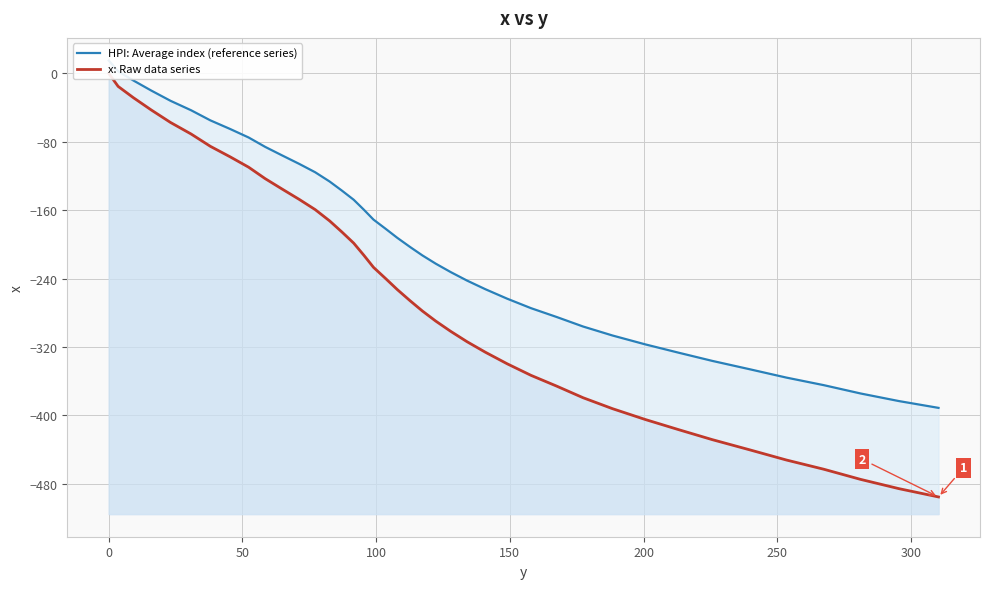

Is the value of HPI: Average index (reference series) at 38 greater than the value of x: Raw data series at 18?

No